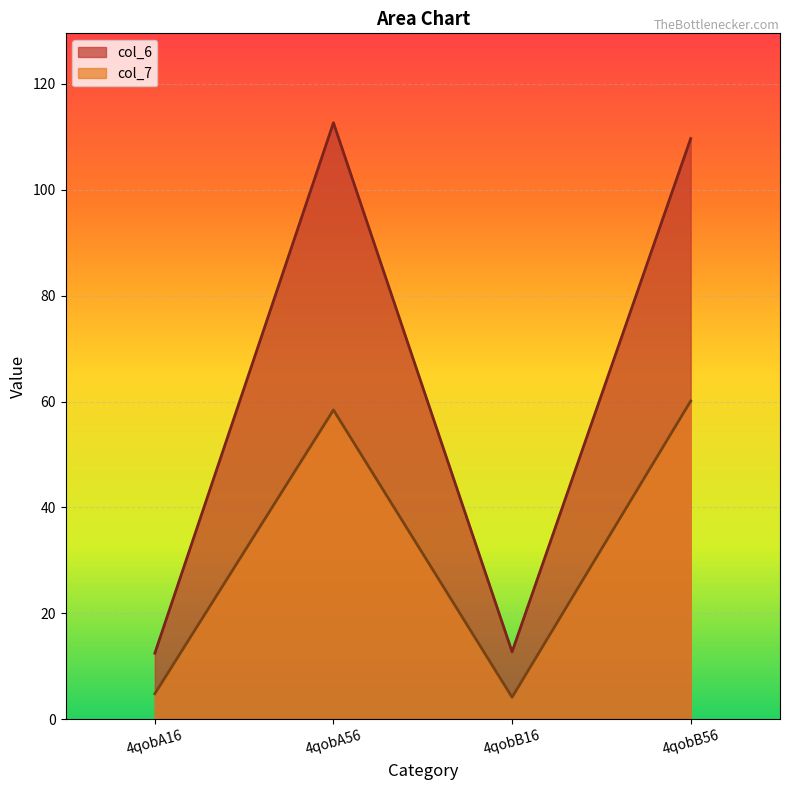

Reading left to right, extract all data points from this chart.

col_6: 4qobA16=12.5	4qobA56=112.7	4qobB16=12.7	4qobB56=109.7
col_7: 4qobA16=4.8	4qobA56=58.4	4qobB16=4.1	4qobB56=60.1